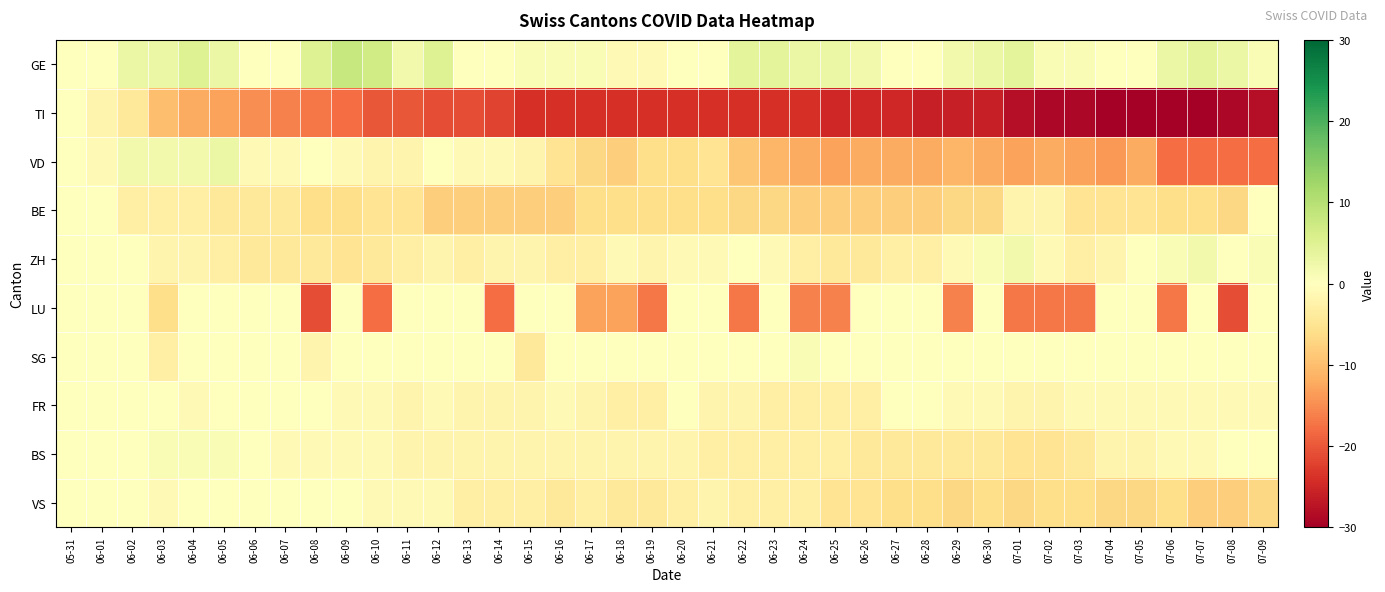

What is the maximum value shown in the chart?

8